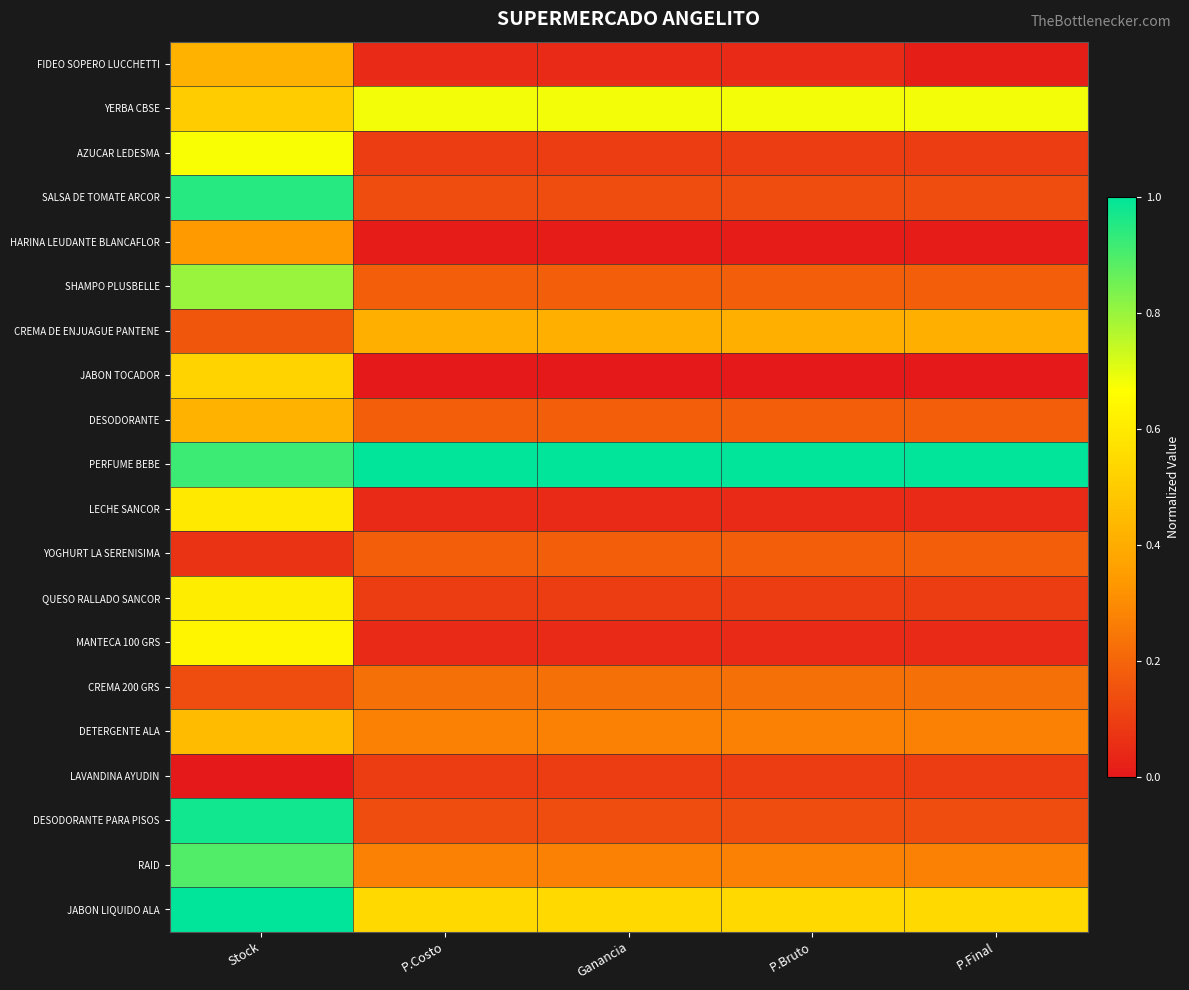

Reading left to right, transcribe all the data shown in this chart.

FIDEO SOPERO LUCCHETTI: Stock=0.4	P.Costo=0.0	Ganancia=0.0	P.Bruto=0.0	P.Final=0.0
YERBA CBSE: Stock=0.5	P.Costo=0.7	Ganancia=0.7	P.Bruto=0.7	P.Final=0.7
AZUCAR LEDESMA: Stock=0.7	P.Costo=0.1	Ganancia=0.1	P.Bruto=0.1	P.Final=0.1
SALSA DE TOMATE ARCOR: Stock=0.9	P.Costo=0.1	Ganancia=0.1	P.Bruto=0.1	P.Final=0.1
HARINA LEUDANTE BLANCAFLOR: Stock=0.3	P.Costo=0.0	Ganancia=0.0	P.Bruto=0.0	P.Final=0.0
SHAMPO PLUSBELLE: Stock=0.8	P.Costo=0.2	Ganancia=0.2	P.Bruto=0.2	P.Final=0.2
CREMA DE ENJUAGUE PANTENE: Stock=0.2	P.Costo=0.4	Ganancia=0.4	P.Bruto=0.4	P.Final=0.4
JABON TOCADOR: Stock=0.5	P.Costo=0.0	Ganancia=0.0	P.Bruto=0.0	P.Final=0.0
DESODORANTE: Stock=0.4	P.Costo=0.2	Ganancia=0.2	P.Bruto=0.2	P.Final=0.2
PERFUME BEBE: Stock=0.9	P.Costo=1.0	Ganancia=1.0	P.Bruto=1.0	P.Final=1.0
LECHE SANCOR: Stock=0.6	P.Costo=0.0	Ganancia=0.0	P.Bruto=0.0	P.Final=0.0
YOGHURT LA SERENISIMA: Stock=0.1	P.Costo=0.2	Ganancia=0.2	P.Bruto=0.2	P.Final=0.2
QUESO RALLADO SANCOR: Stock=0.6	P.Costo=0.1	Ganancia=0.1	P.Bruto=0.1	P.Final=0.1
MANTECA 100 GRS: Stock=0.6	P.Costo=0.0	Ganancia=0.0	P.Bruto=0.0	P.Final=0.0
CREMA 200 GRS: Stock=0.1	P.Costo=0.2	Ganancia=0.2	P.Bruto=0.2	P.Final=0.2
DETERGENTE ALA: Stock=0.4	P.Costo=0.3	Ganancia=0.3	P.Bruto=0.3	P.Final=0.3
LAVANDINA AYUDIN: Stock=0.0	P.Costo=0.1	Ganancia=0.1	P.Bruto=0.1	P.Final=0.1
DESODORANTE PARA PISOS: Stock=1.0	P.Costo=0.1	Ganancia=0.1	P.Bruto=0.1	P.Final=0.1
RAID: Stock=0.9	P.Costo=0.3	Ganancia=0.3	P.Bruto=0.3	P.Final=0.3
JABON LIQUIDO ALA: Stock=1.0	P.Costo=0.5	Ganancia=0.5	P.Bruto=0.5	P.Final=0.5